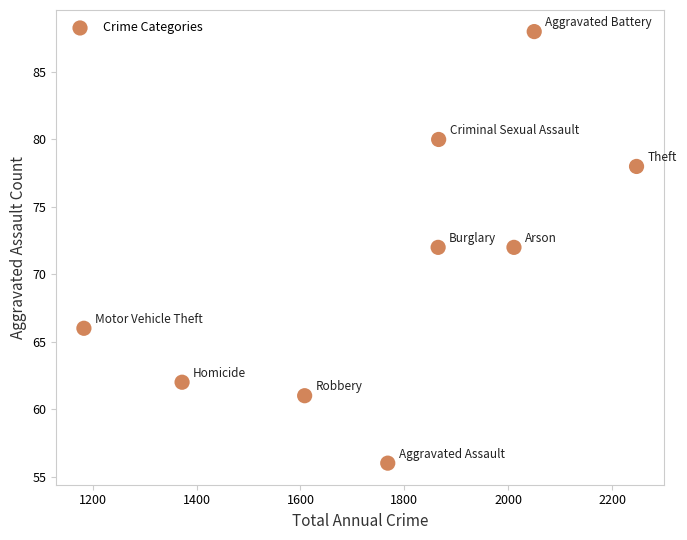

What is the average Y value?

71